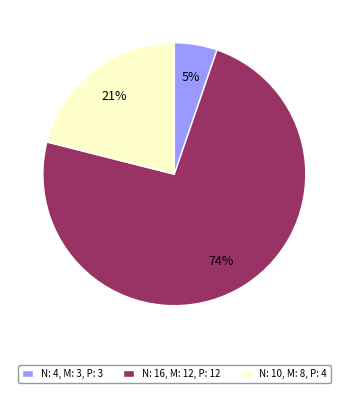

To the nearest percent, what percentage of the pie is N: 4, M: 3, P: 3?

5%